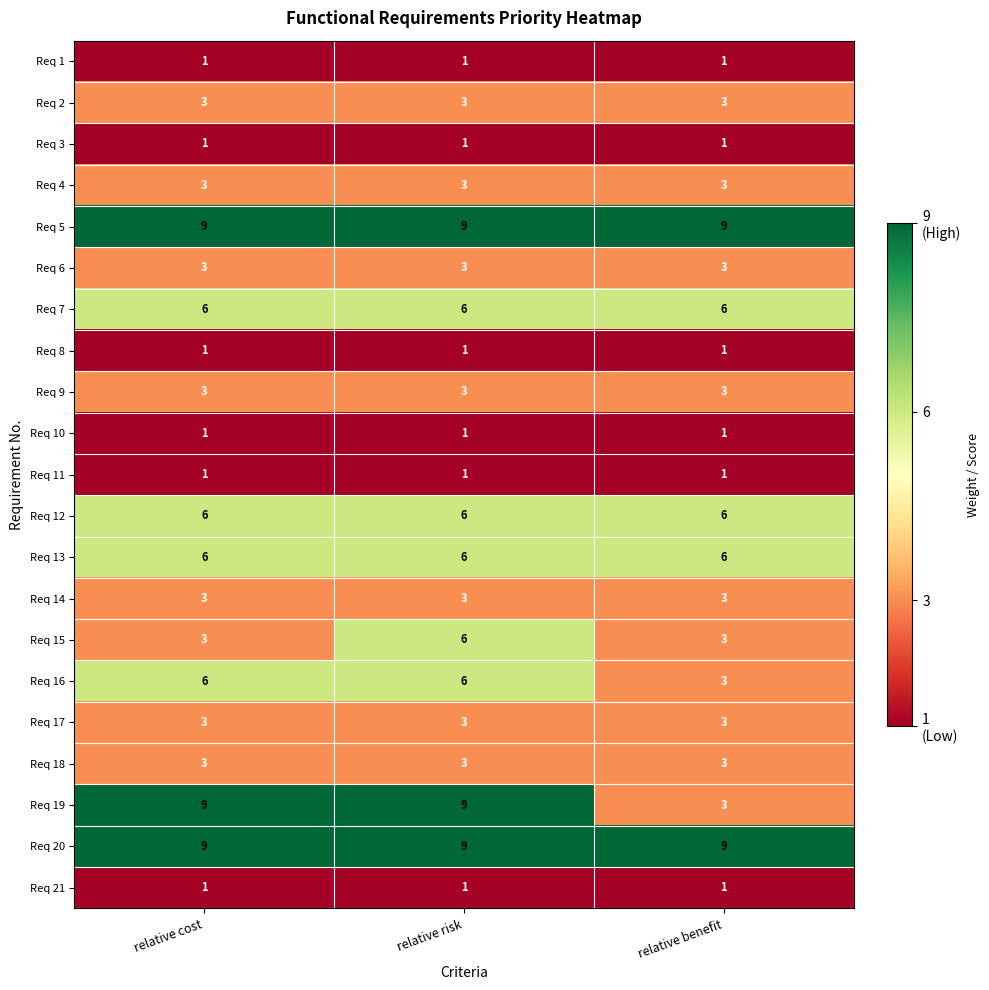

What is the lowest value of the Req 20 series?

9